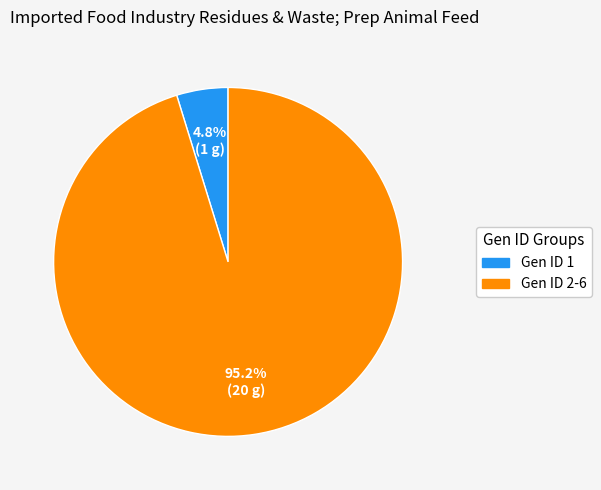

Does any single category account for the majority?

Yes